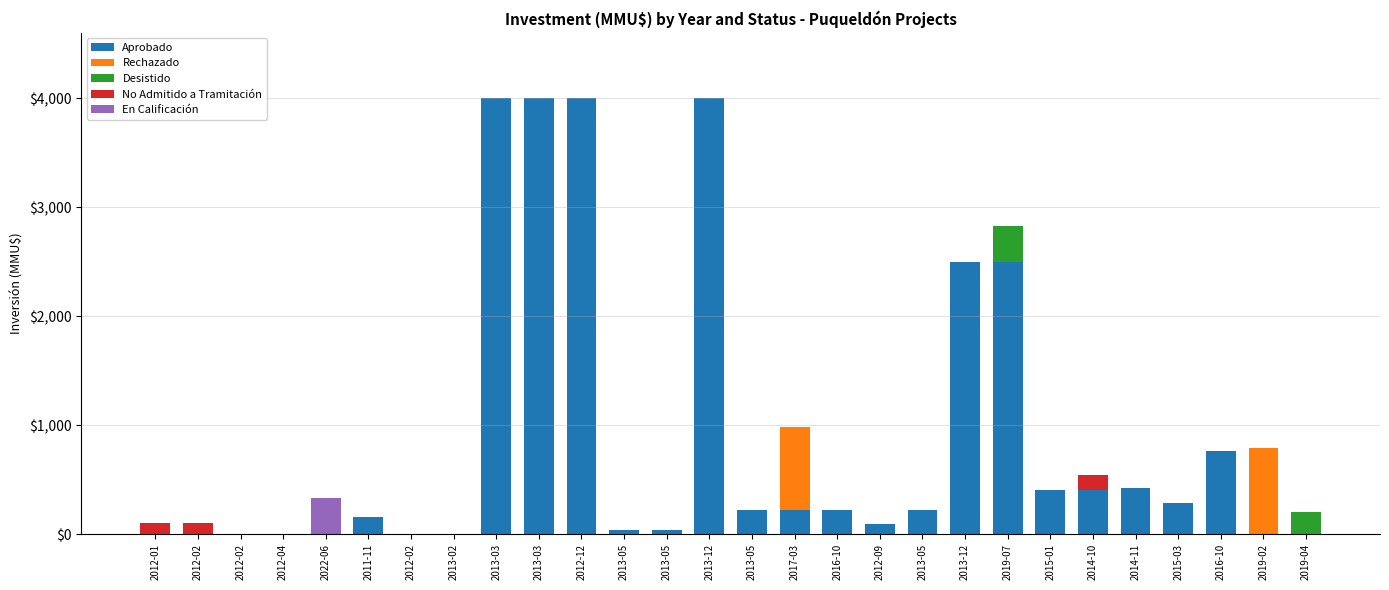

What are all the series names shown in the legend?

Aprobado, Rechazado, Desistido, No Admitido a Tramitación, En Calificación